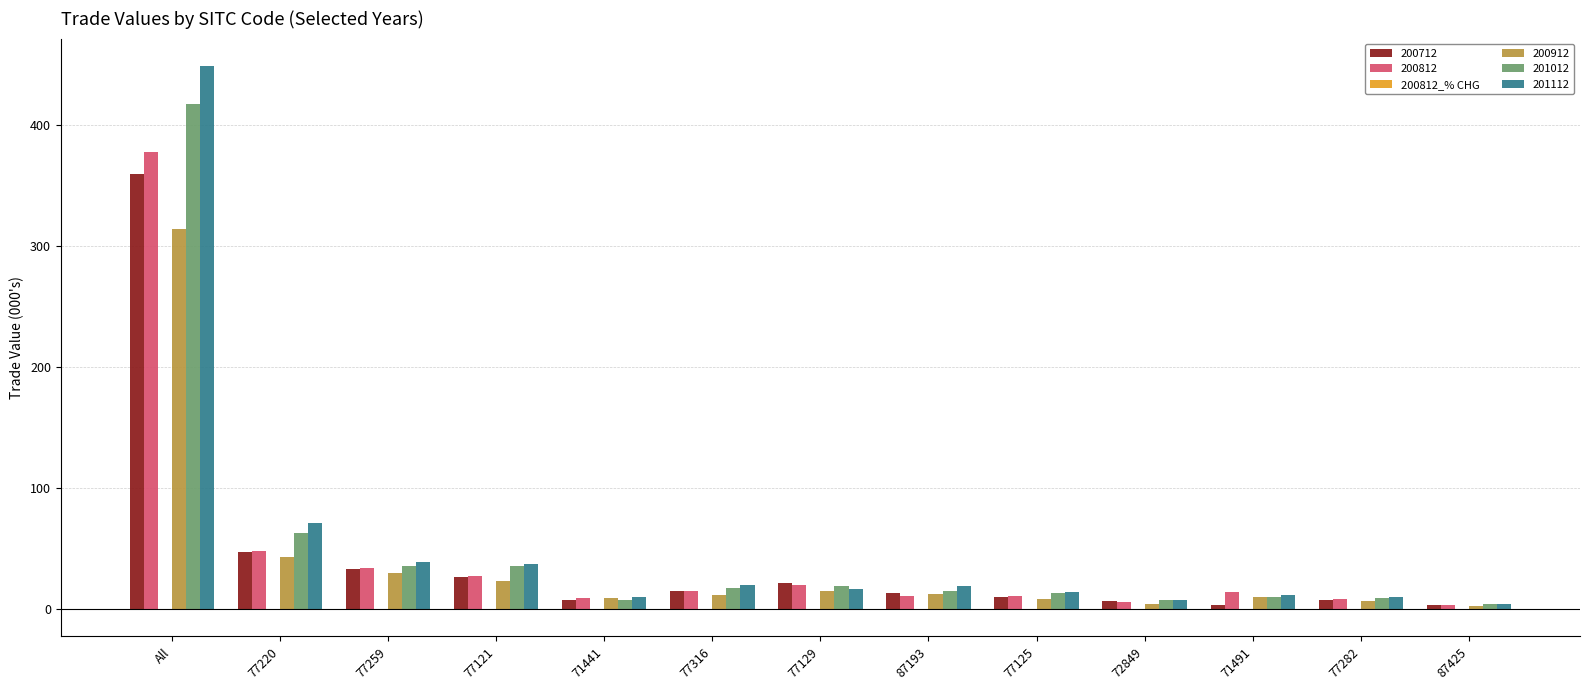

How many series are shown in this chart?

6